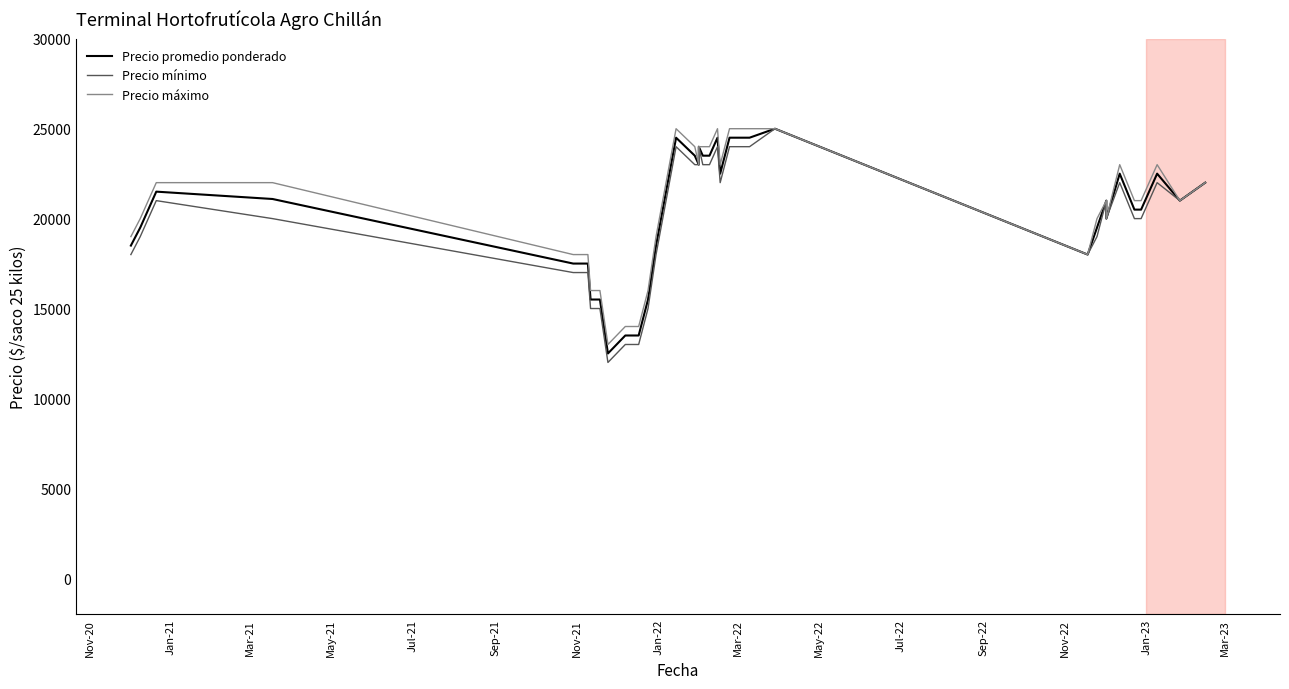

Reading right to left, list all the values displayed in this chart.

Precio promedio ponderado: 22000	21000	22500	20500	20500	20500	22500	20000	21000	19500	18000	25000	24500	24500	24500	22500	24500	23500	23500	24000	23000	23500	24500	18500	15500	13500	13500	13500	13500	12500	13500	15500	15500	17500	17500	17500	21091	21500	19500	18500
Precio mínimo: 22000	21000	22000	20000	20000	20000	22000	20000	21000	19000	18000	25000	24000	24000	24000	22000	24000	23000	23000	24000	23000	23000	24000	18000	15000	13000	13000	13000	13000	12000	13000	15000	15000	17000	17000	17000	20000	21000	19000	18000
Precio máximo: 22000	21000	23000	21000	21000	21000	23000	20000	21000	20000	18000	25000	25000	25000	25000	23000	25000	24000	24000	24000	23000	24000	25000	19000	16000	14000	14000	14000	14000	13000	14000	16000	16000	18000	18000	18000	22000	22000	20000	19000